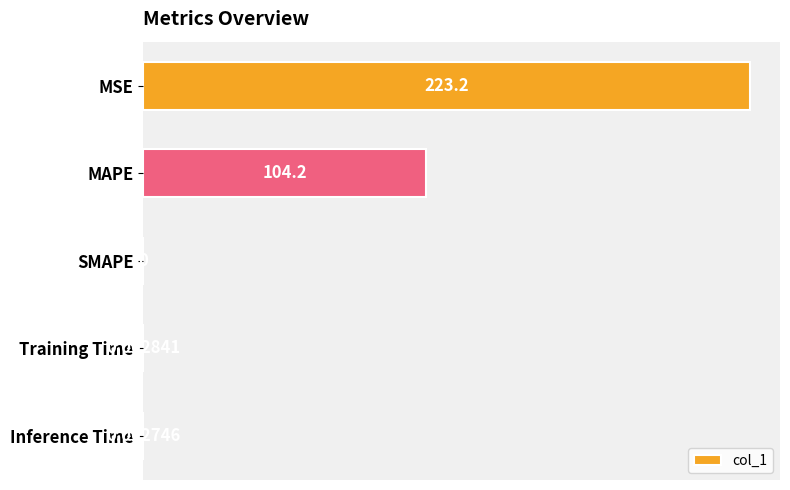

Between Training Time and MAPE, which is larger?

MAPE